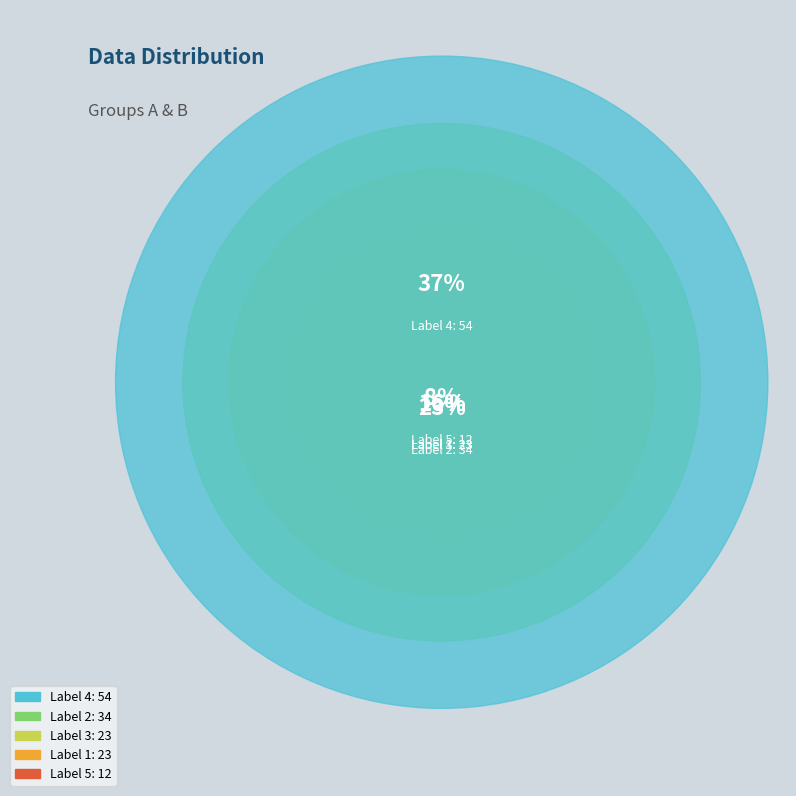

Is the sum of 4 and 2 greater than half?

Yes